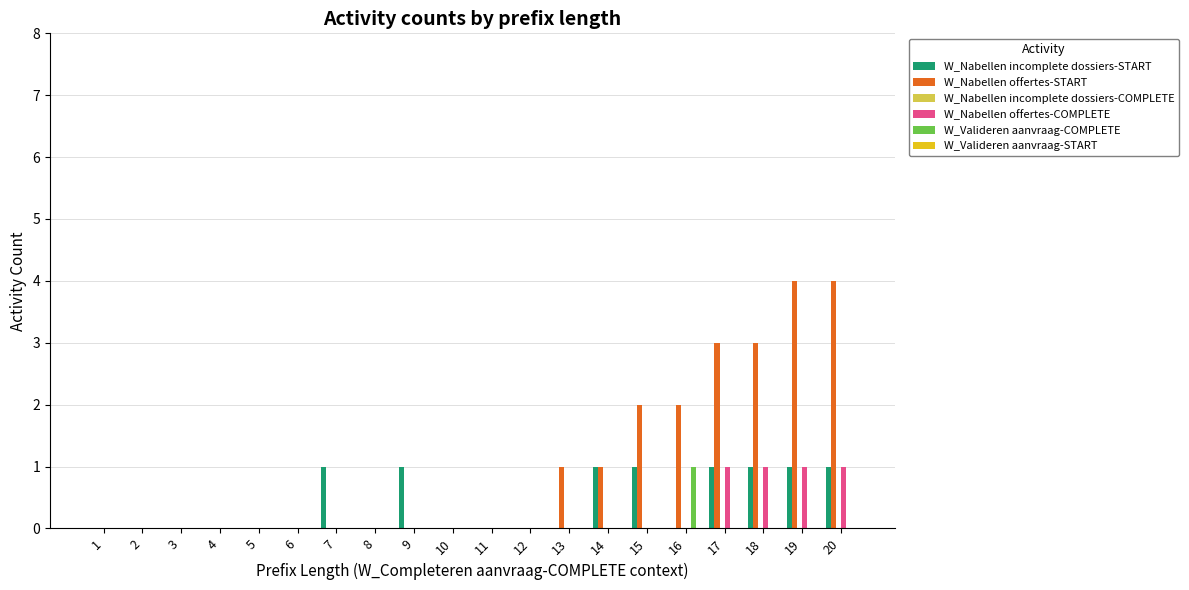

How many distinct data groups are displayed?

4